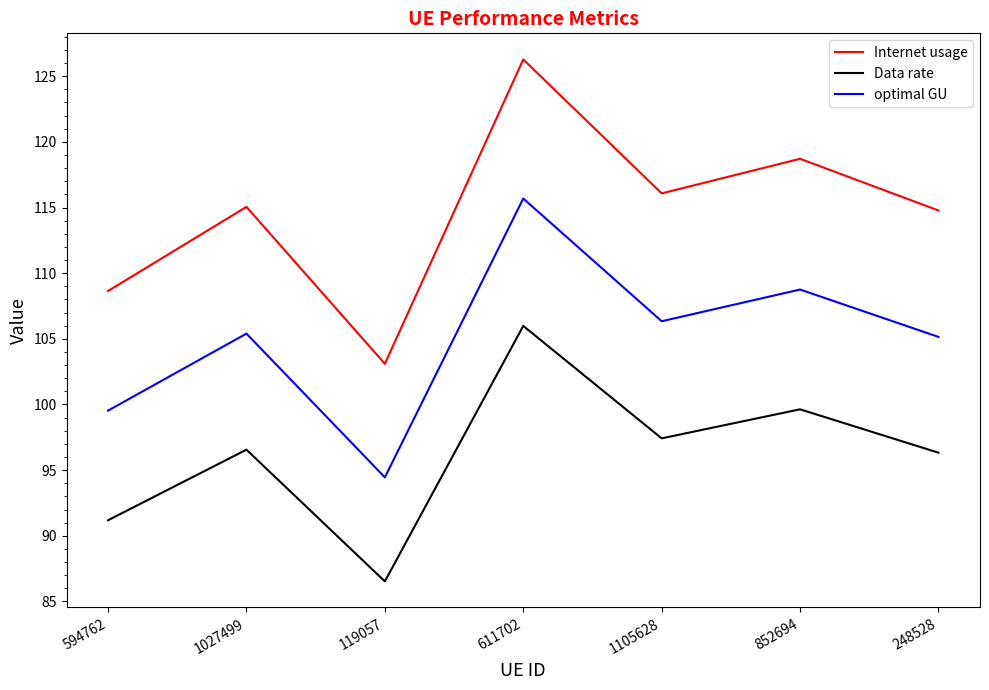

What is the difference between the second highest and second lowest values in the Internet usage series?

10.1